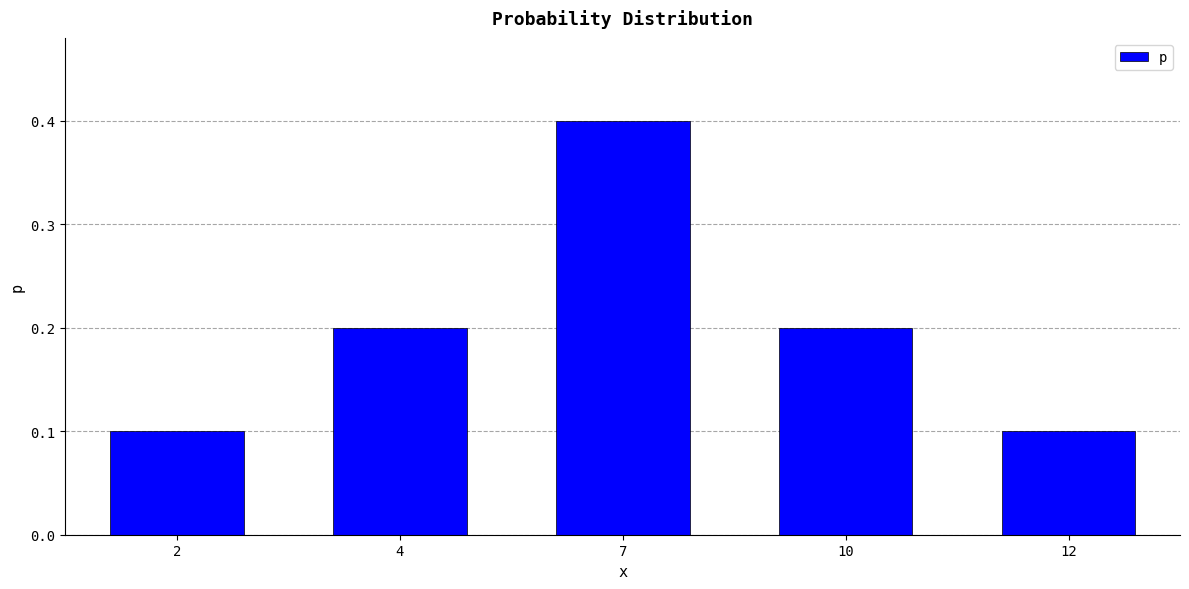

What is the value of the 3rd bar from the left?

0.4